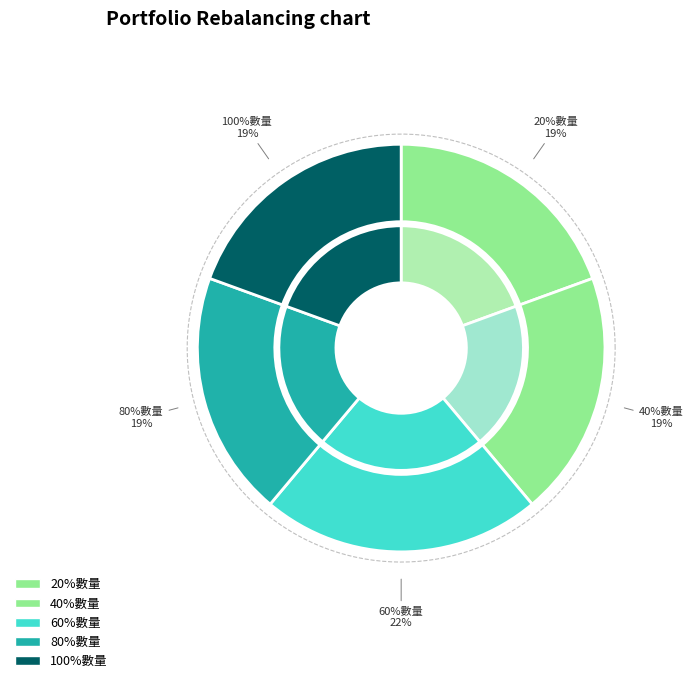

Is there any slice that represents more than half of the pie?

No